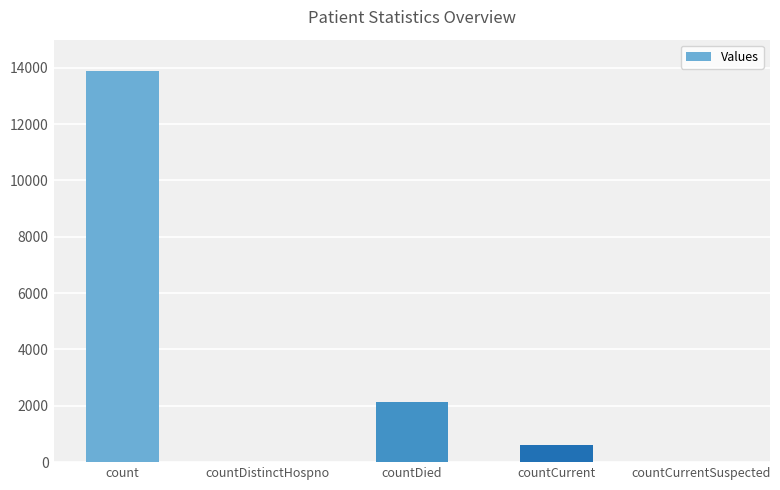

What is the greatest value displayed?

13873